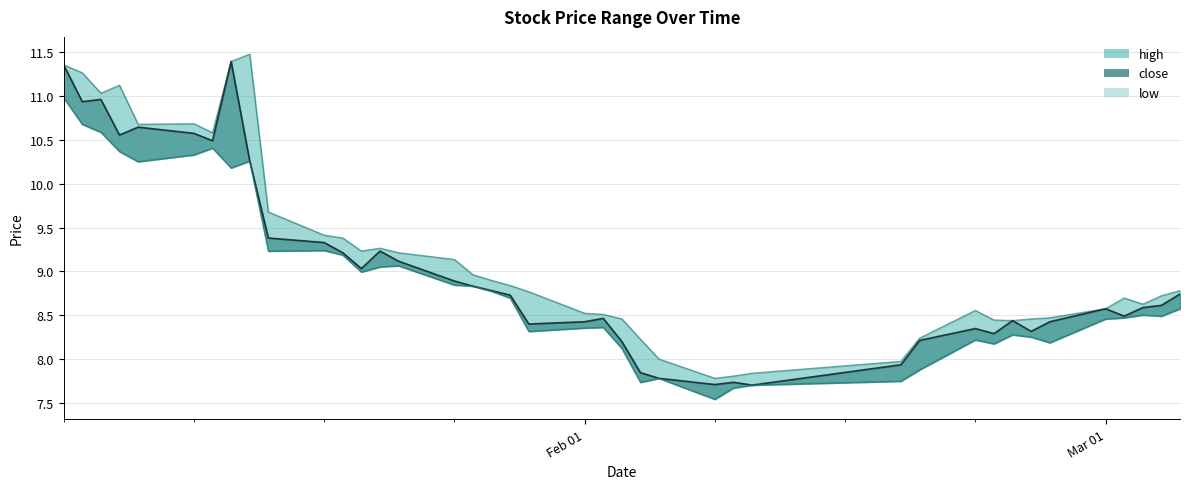

At how many categories does at least one series exceed 9?

16